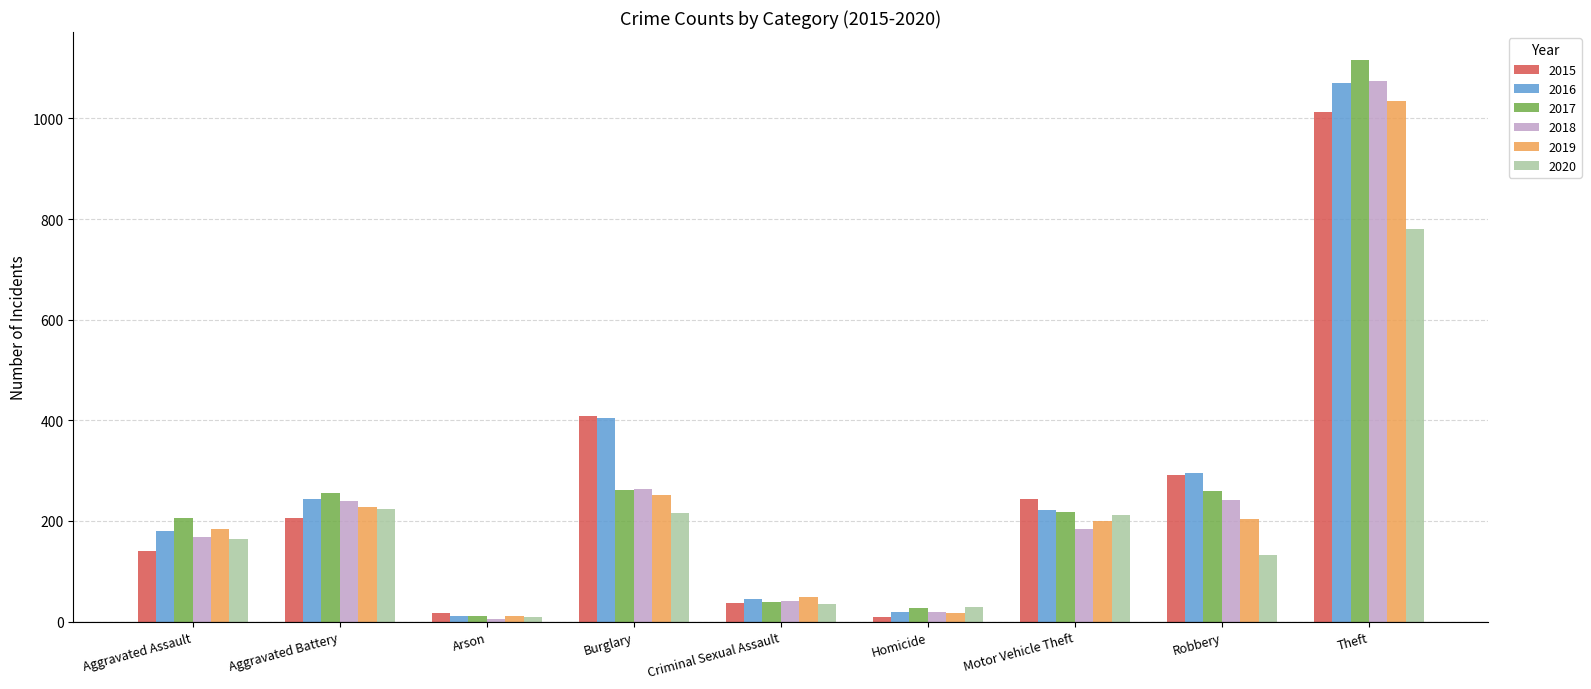

What is the maximum value shown in the chart?

1116